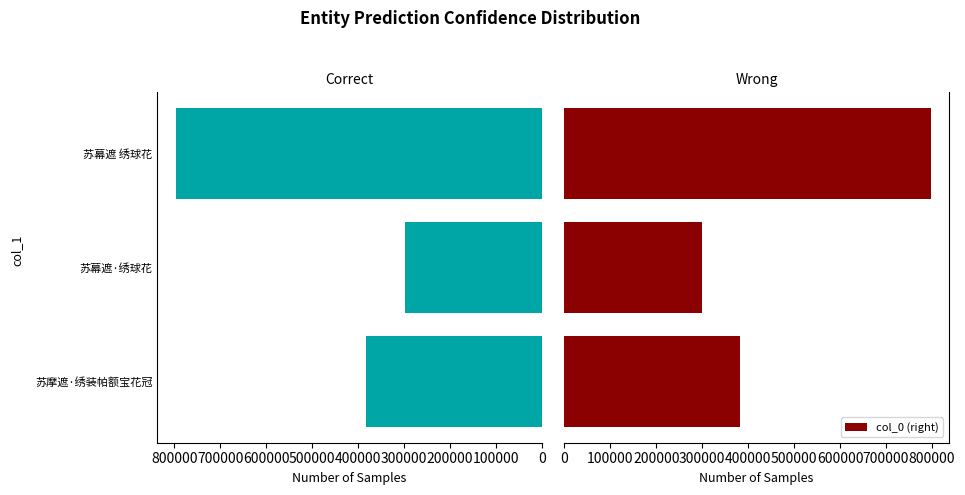

What is the difference between the maximum and minimum values in the col_0 (right) series?

498659